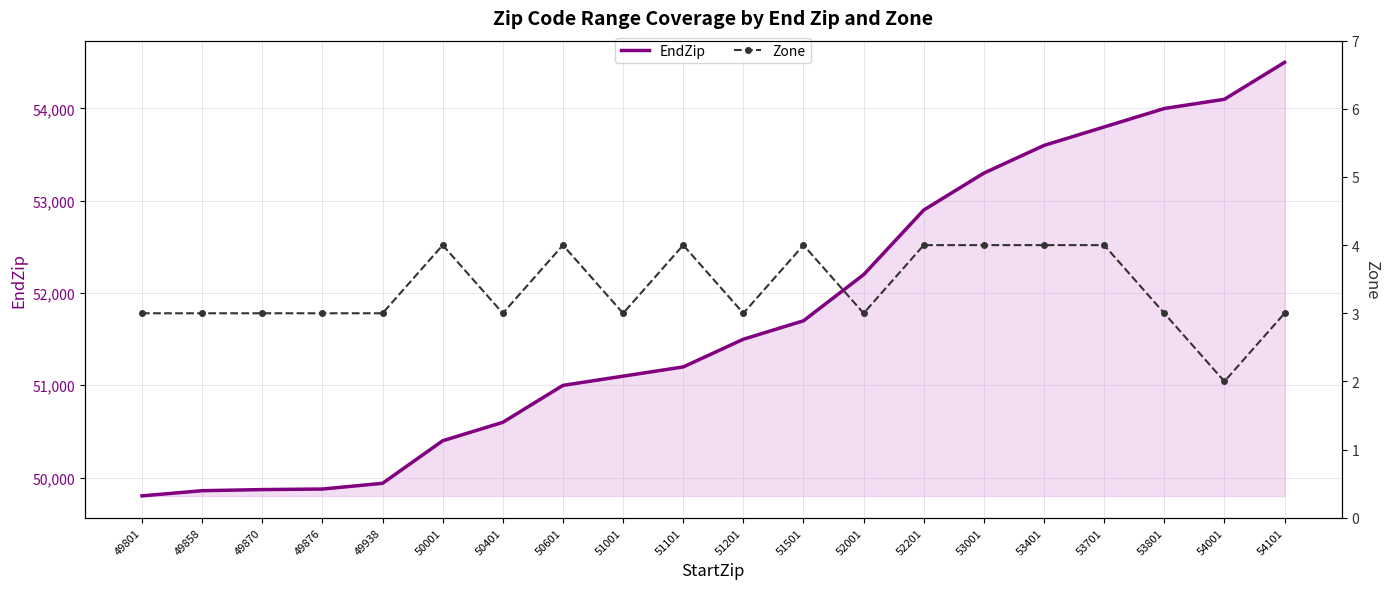

Rank the series at 49801 from lowest to highest value.

Zone, EndZip